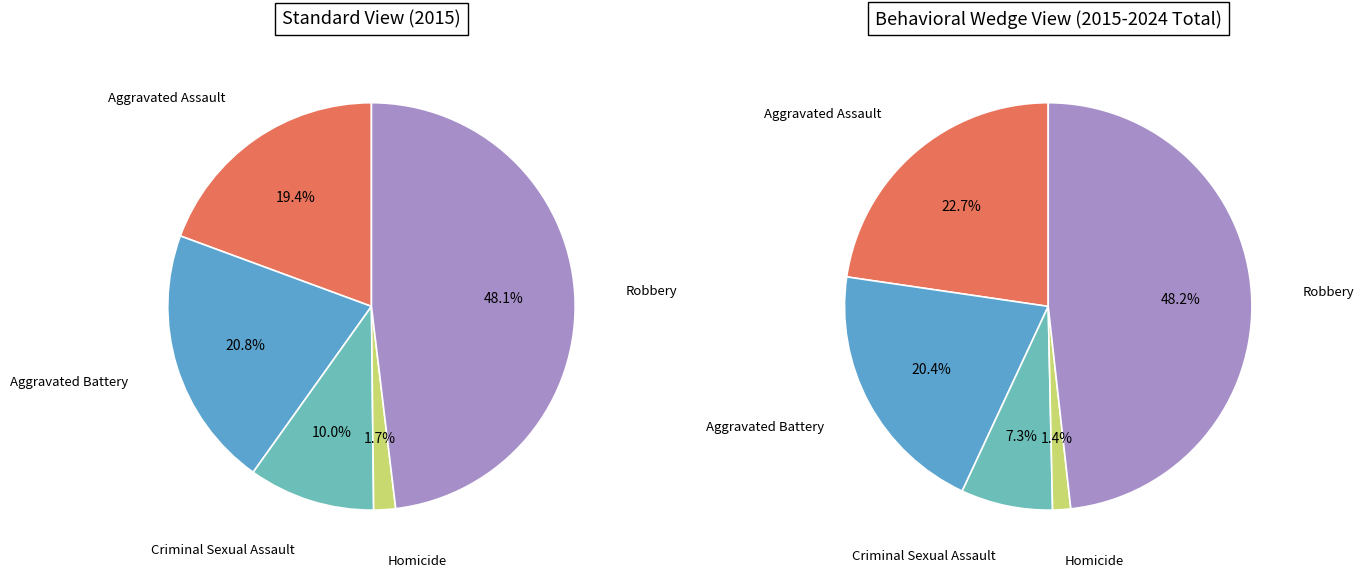

To the nearest percent, what portion does Criminal Sexual Assault represent?

10%